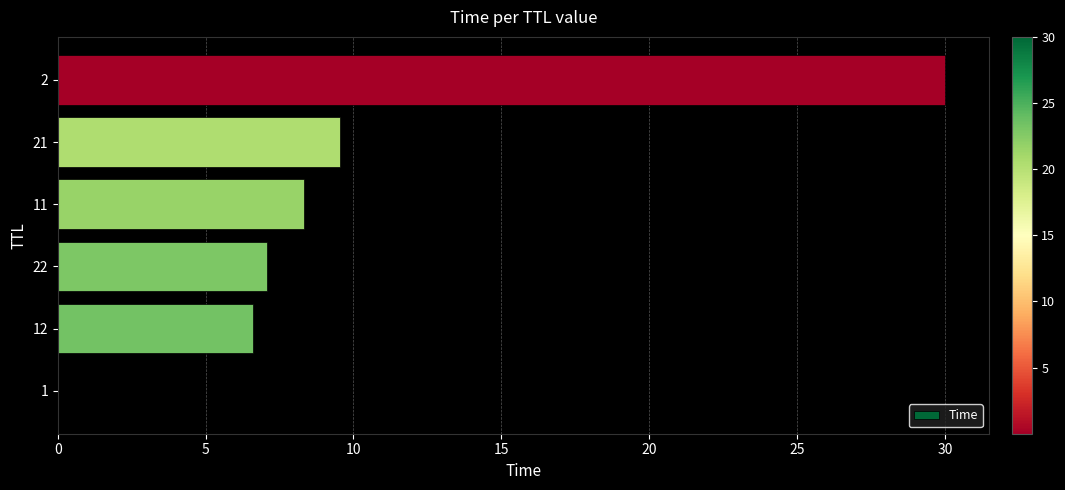

What value does the data have at 2?

30.0